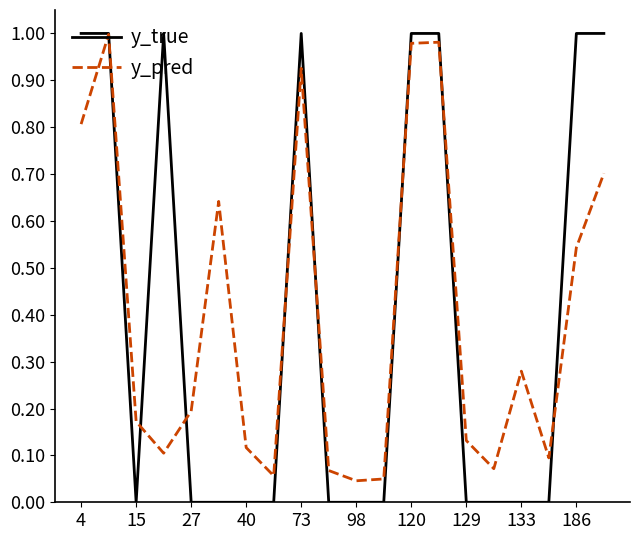

Which series has the widest spread of values?

y_true